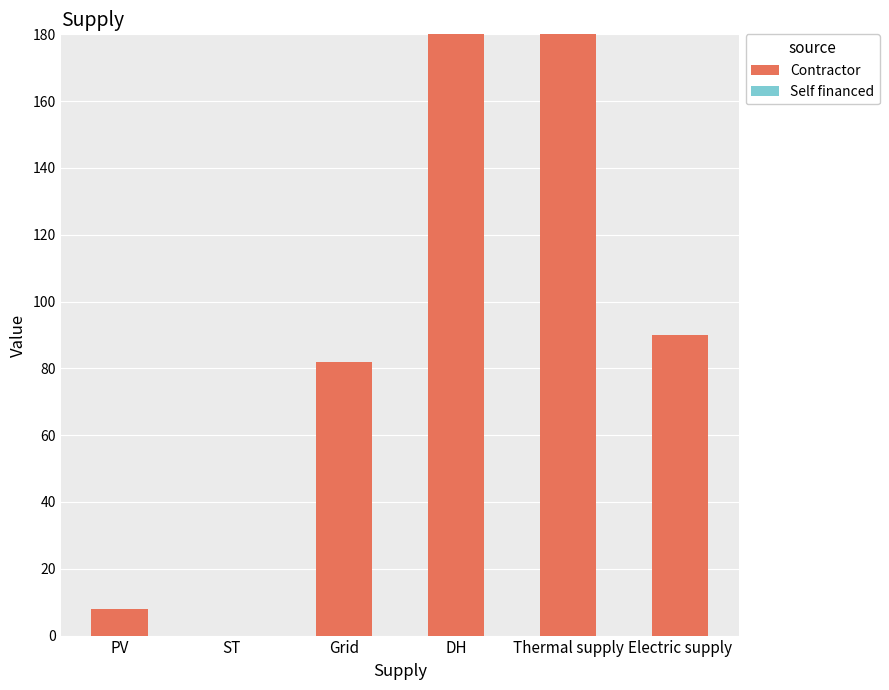

Which has a higher value, Electric supply or DH?

DH